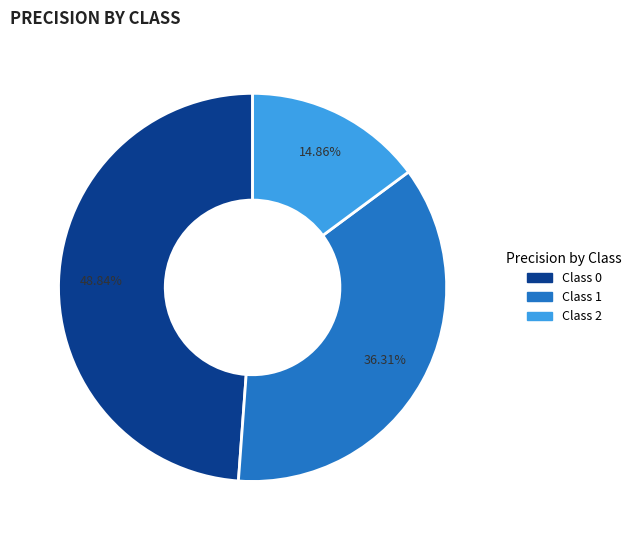

Is there a majority slice in this chart?

No